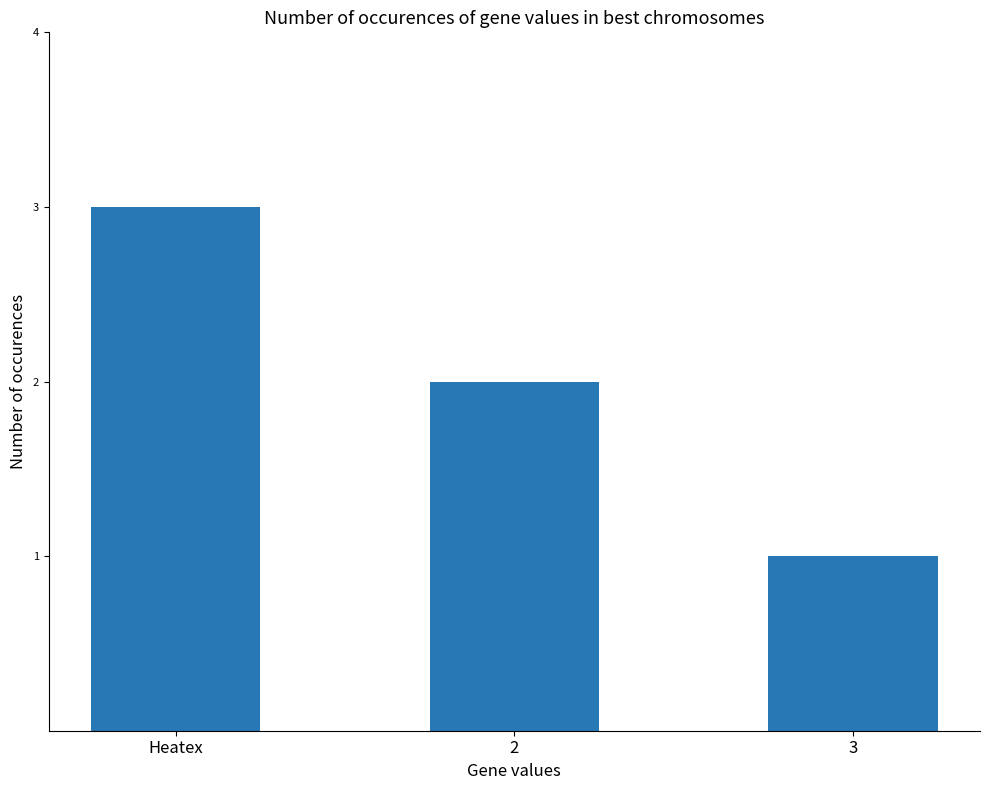

At which category does the chart reach its peak across all series?

Heatex